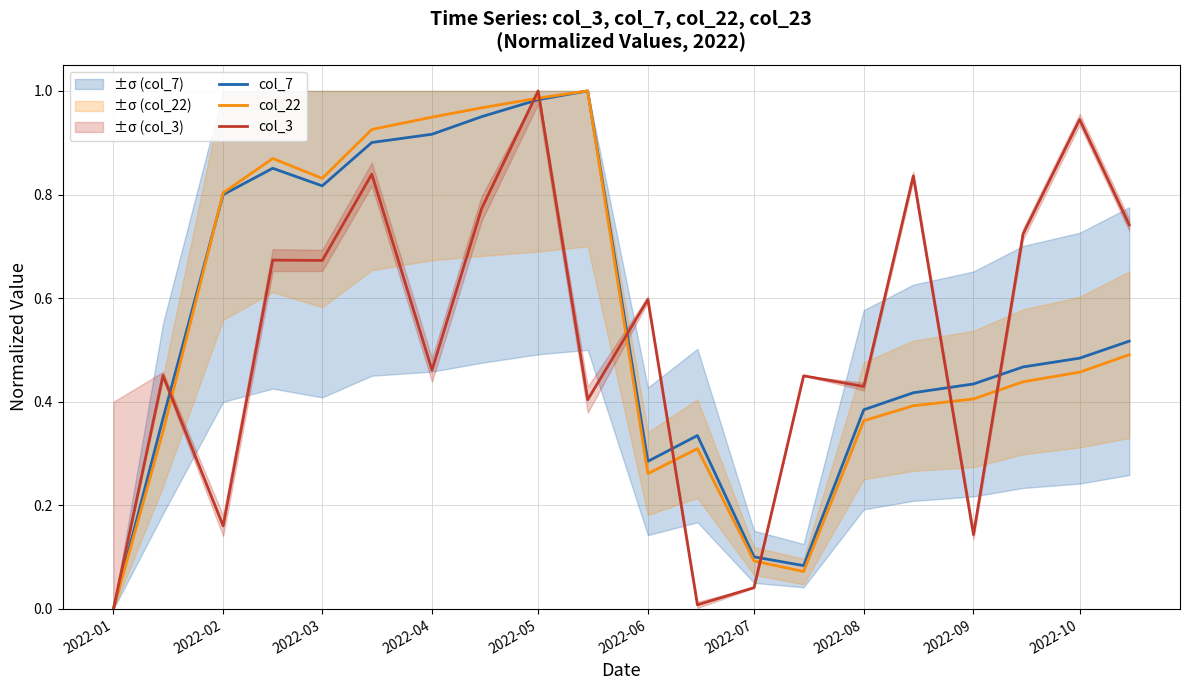

The col_22 series shows 0.7 at 2022-10. True or false?

False